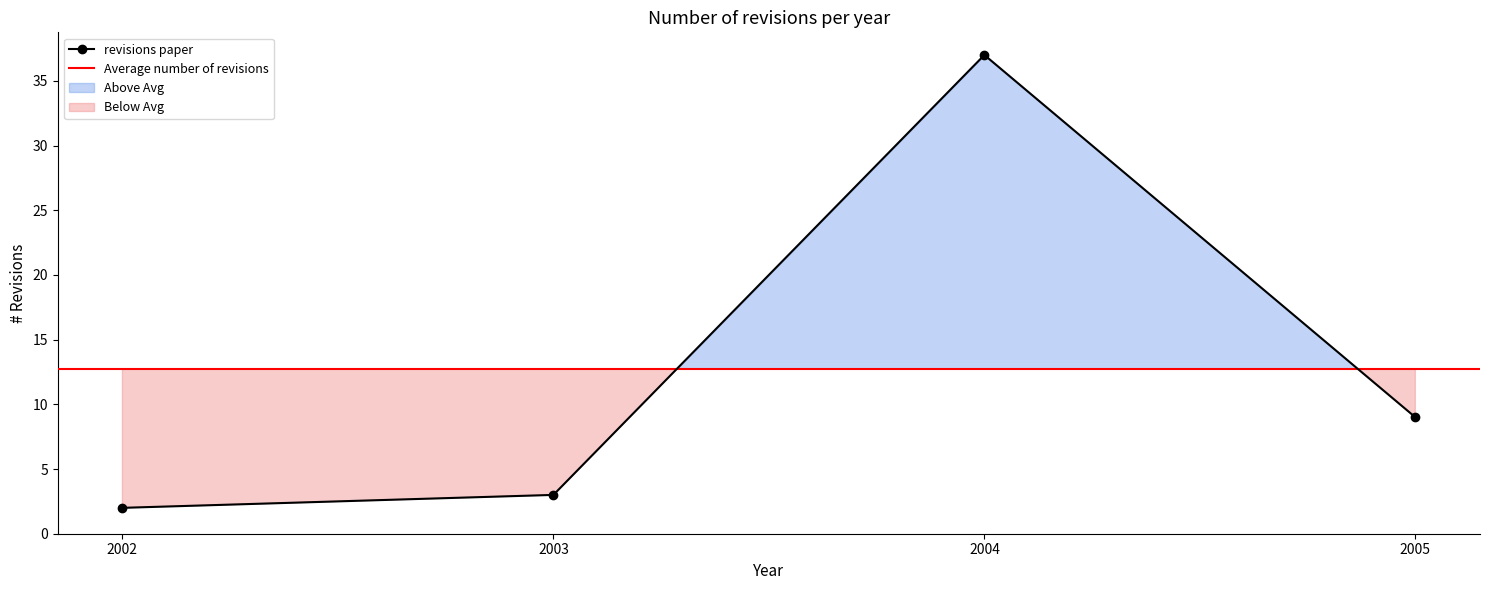

What is the maximum value shown in the chart?

37